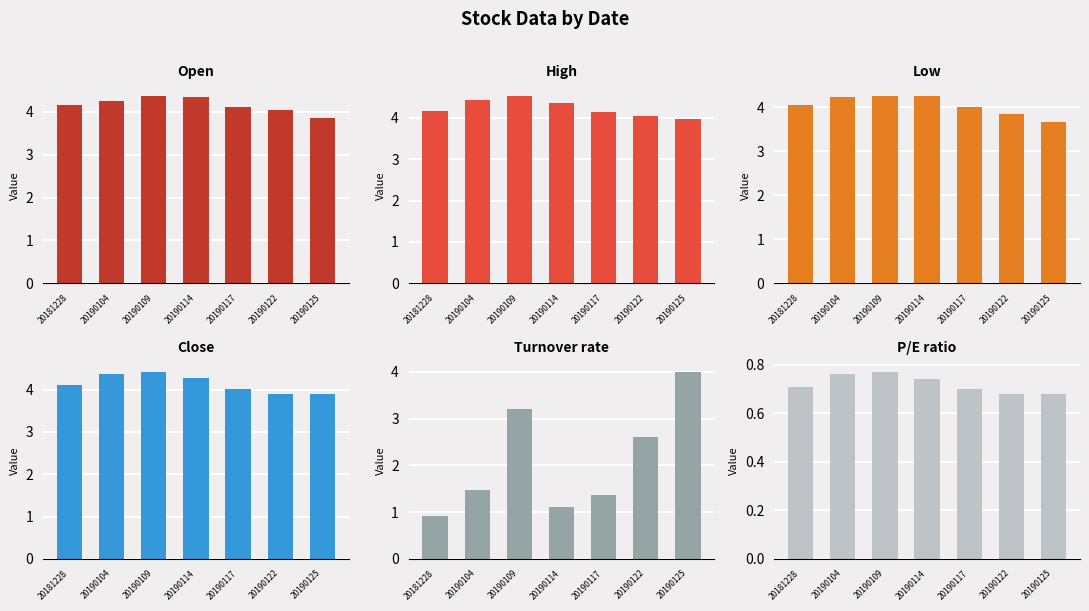

How many series are shown in this chart?

6